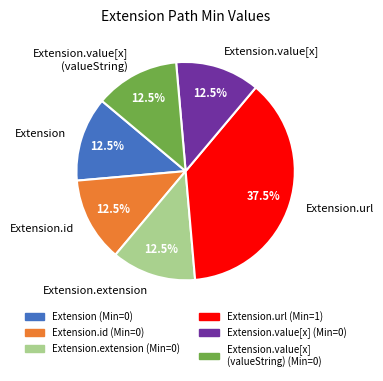

Is Extension.url the majority of the pie?

No